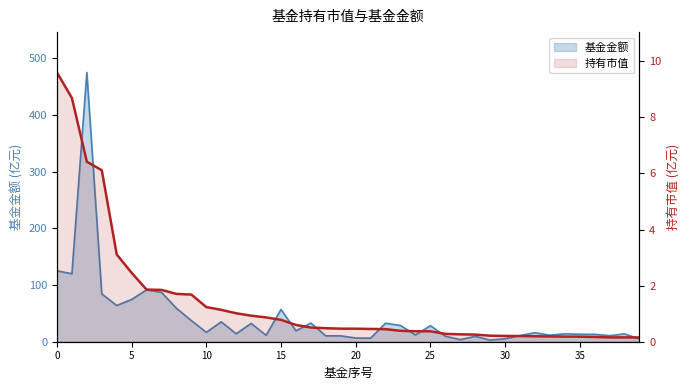

True or false: 持有市值(亿元) has more than 0 interior local peaks.

False